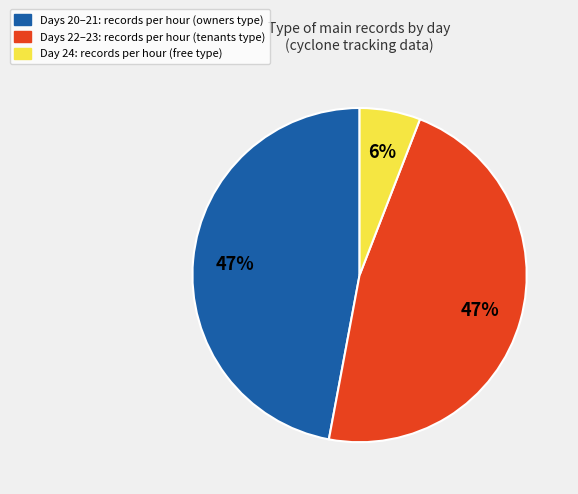

Does Days 20–21: records per hour (owners type) represent more than half of the total?

No